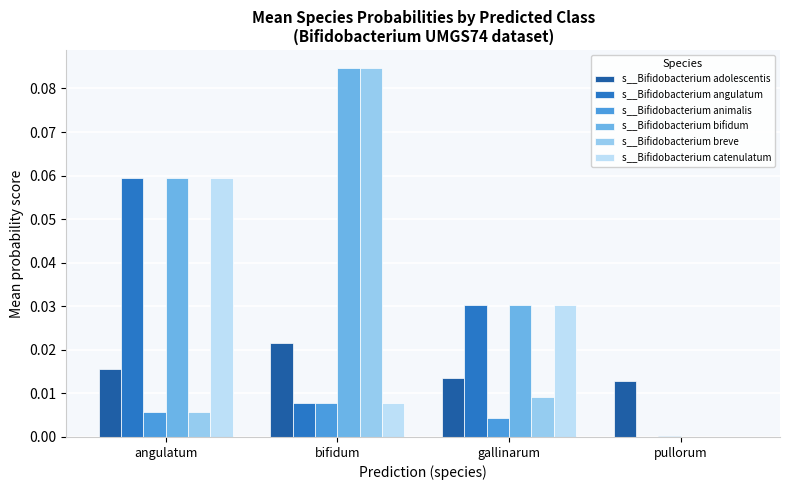

Between angulatum and bifidum, which series saw the biggest shift?

s__Bifidobacterium breve